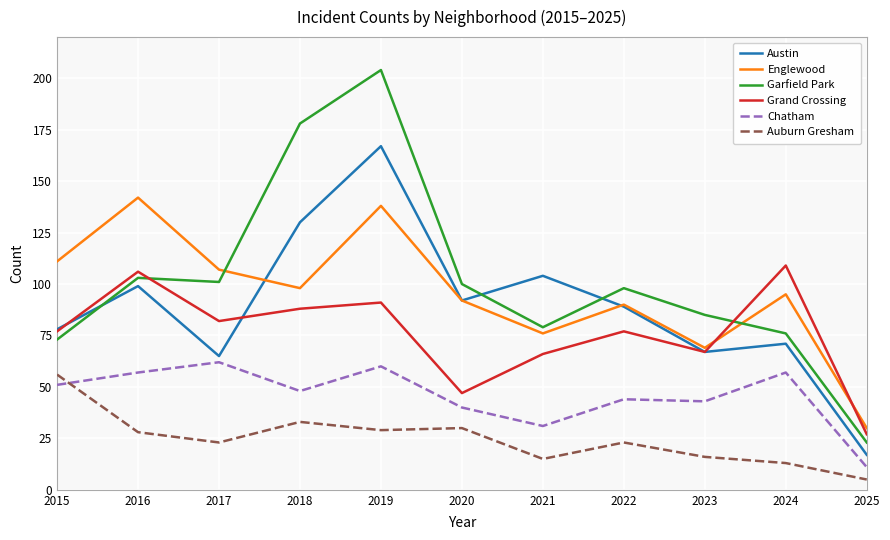

At which label does Garfield Park reach its minimum?

2025